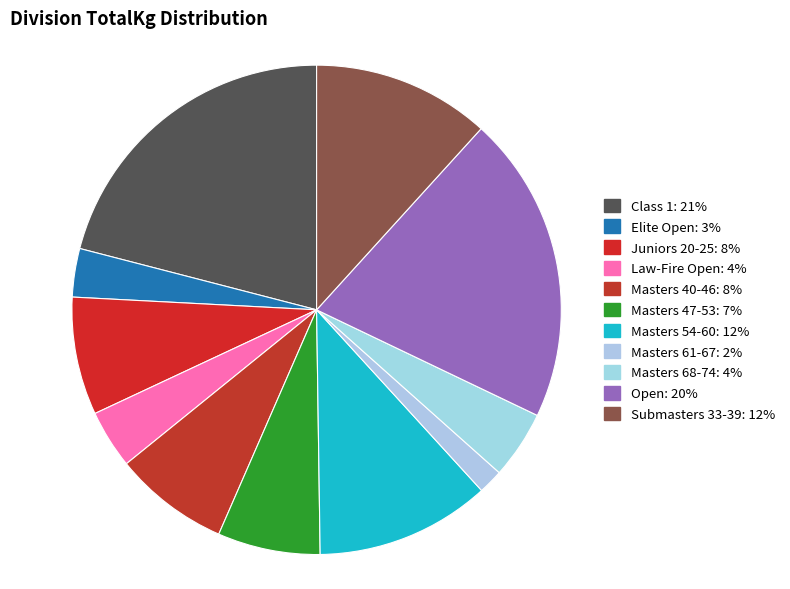

How many segments does this pie chart have?

11